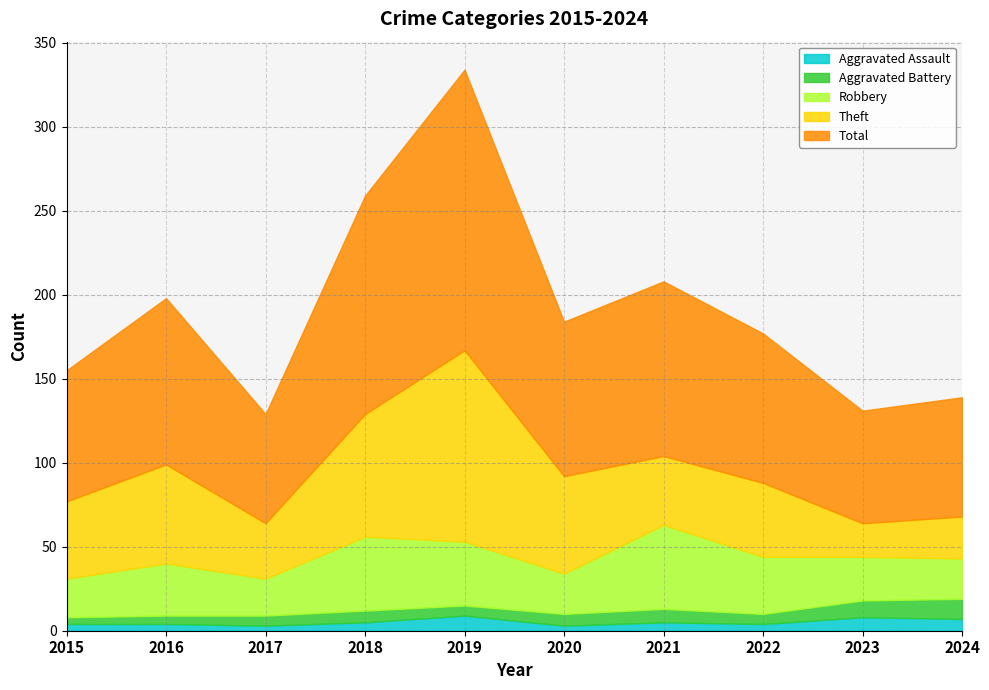

True or false: Aggravated Assault has a value of 4 at 2022.

True